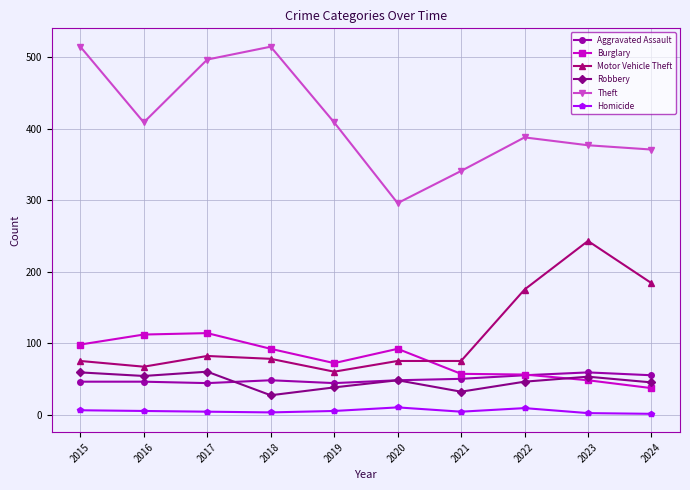

What is the lowest value of the Burglary series?

37